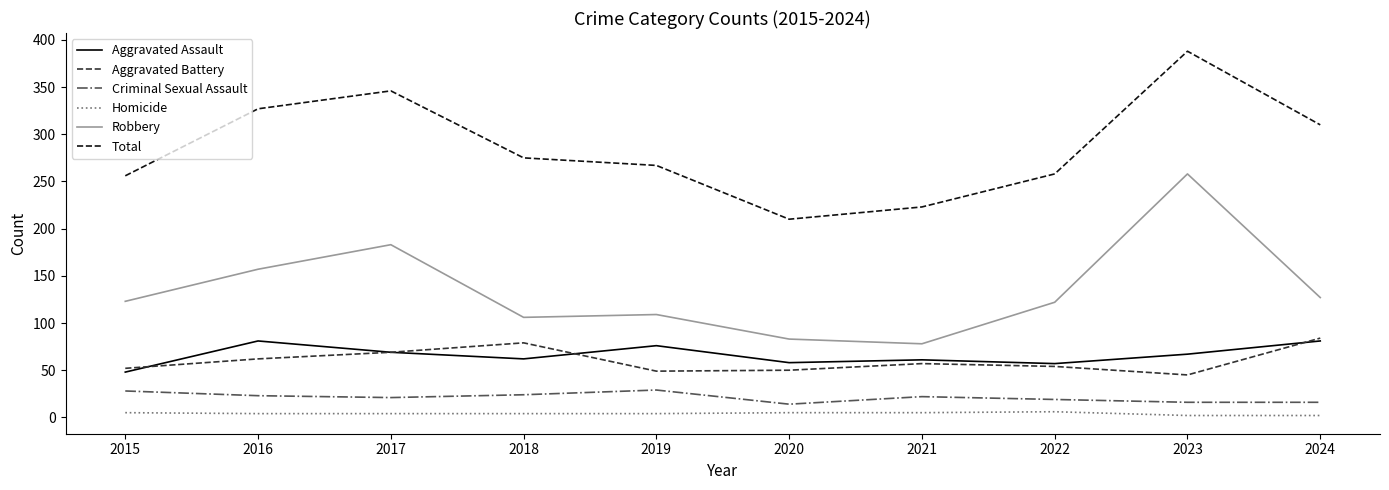

How many interior local valleys does the Total series have?

1